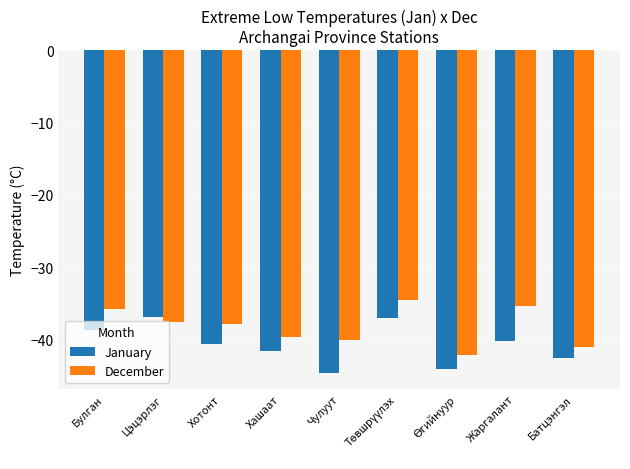

Rank the series by their maximum value, from lowest to highest.

January, December